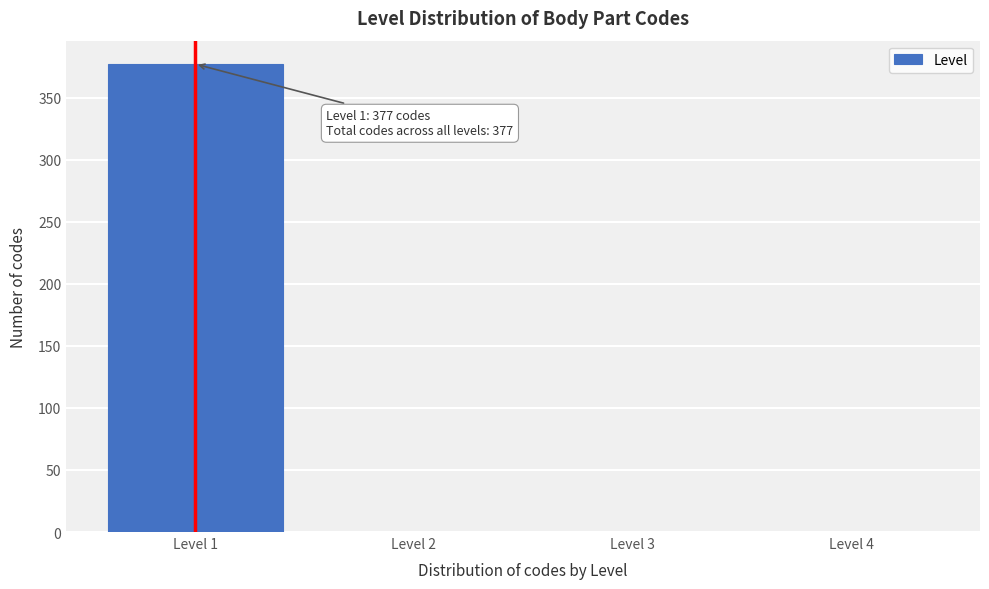

Reading left to right, list all the values displayed in this chart.

Level 1=377	Level 2=0	Level 3=0	Level 4=0